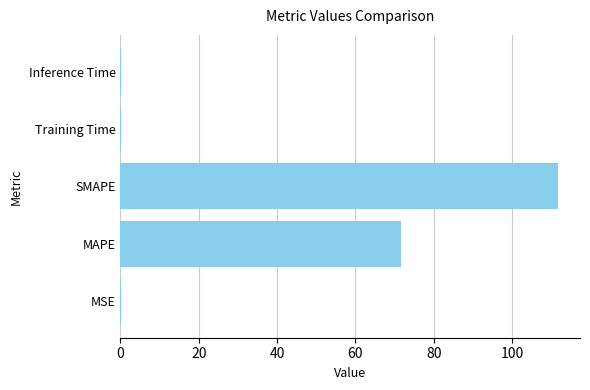

The value at Training Time is 0.0. True or false?

True